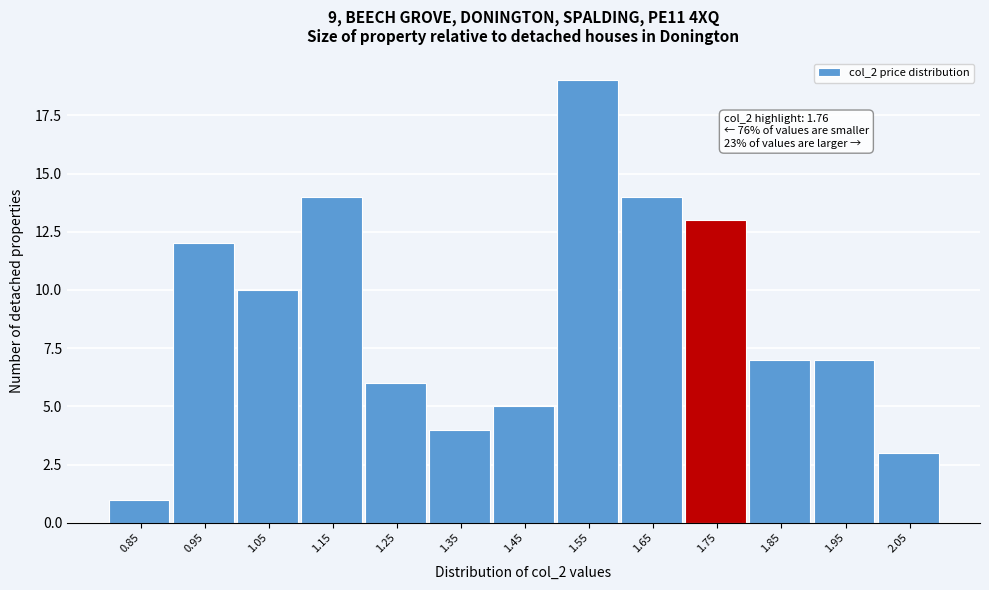

Reading left to right, extract all data points from this chart.

1	12	10	14	6	4	5	19	14	13	7	7	3